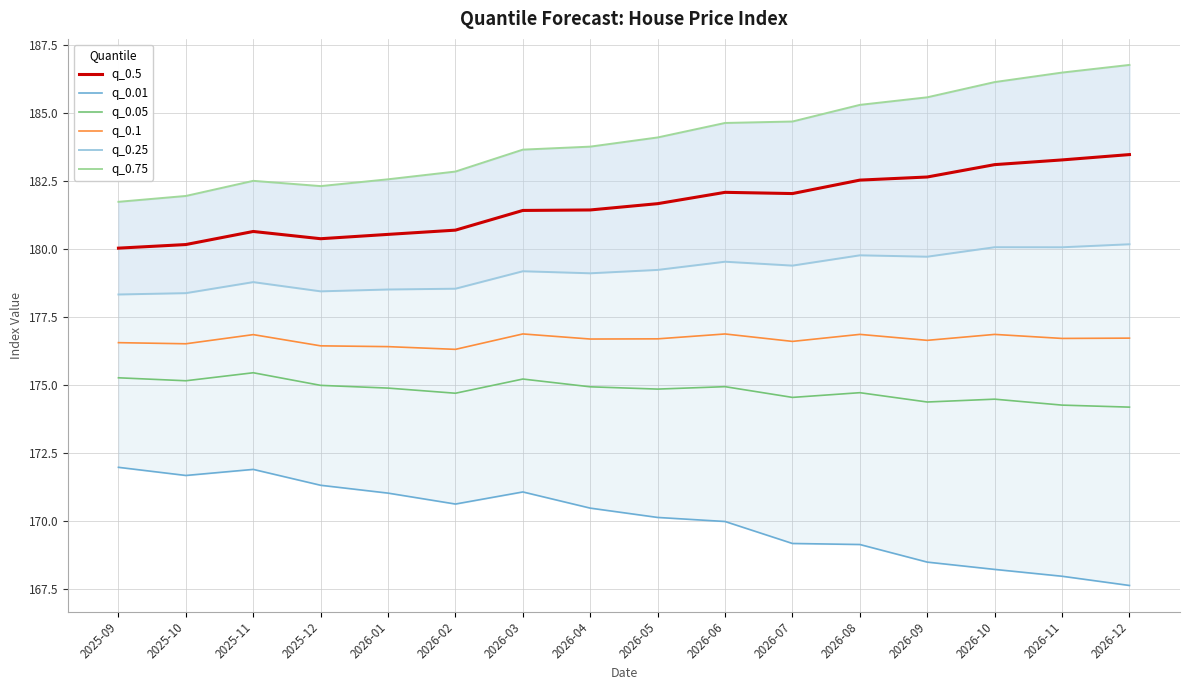

Rank the series at 2026-07 from highest to lowest value.

q_0.75, q_0.5, q_0.25, q_0.1, q_0.05, q_0.01